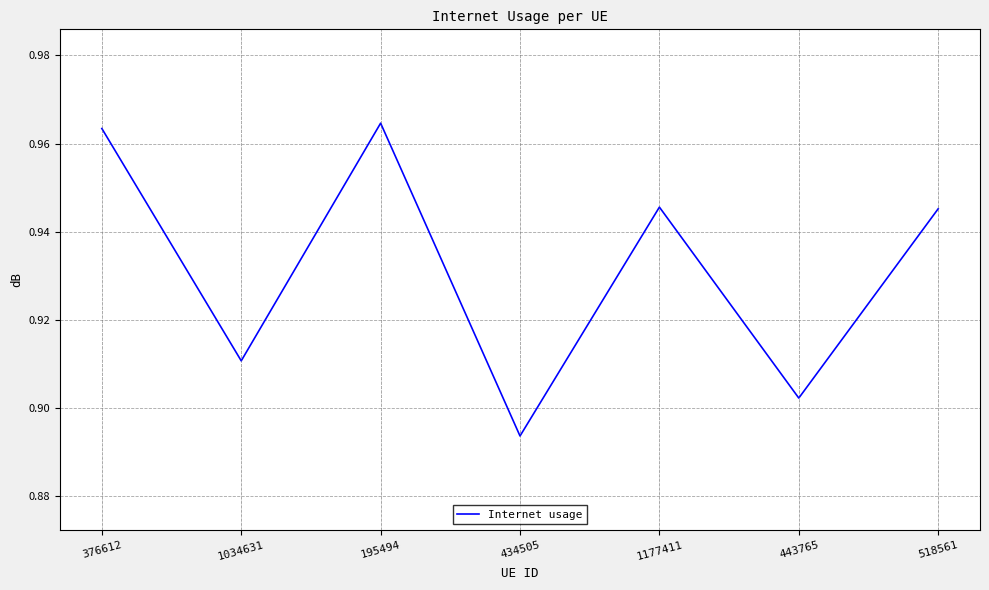

Where is the data nearest to the value 0?

434505